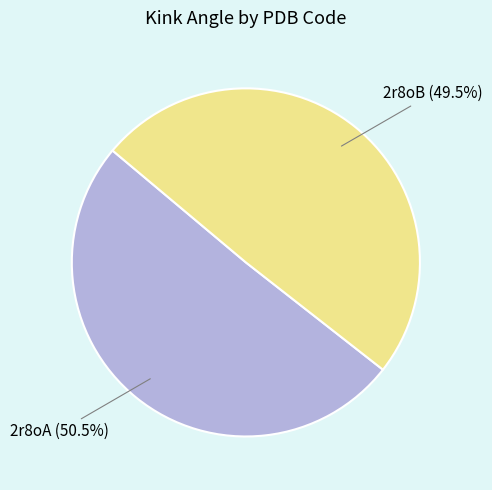

To the nearest percent, what is the difference between the largest and smallest slice percentages?

1%